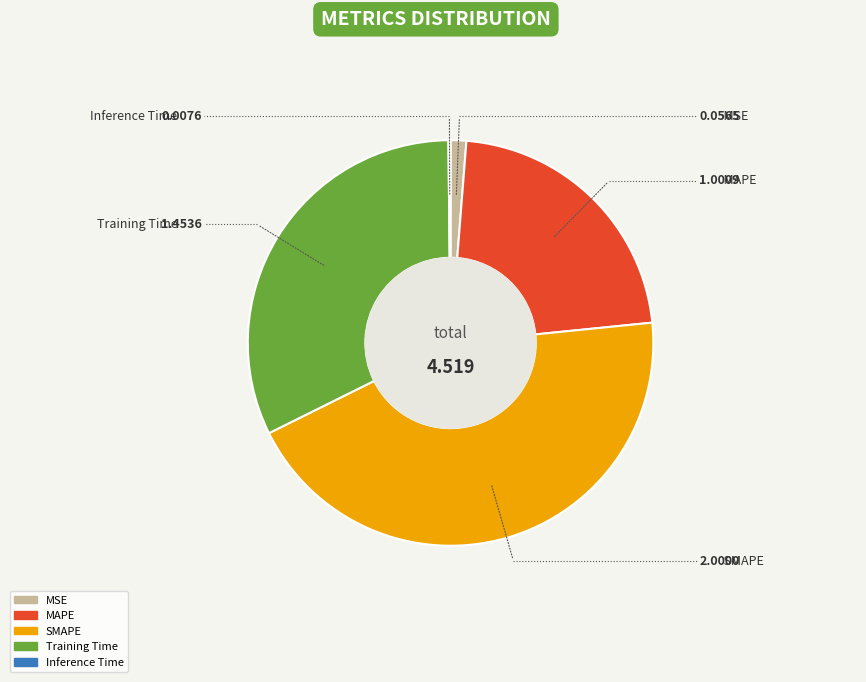

What is the largest slice in the pie chart?

SMAPE